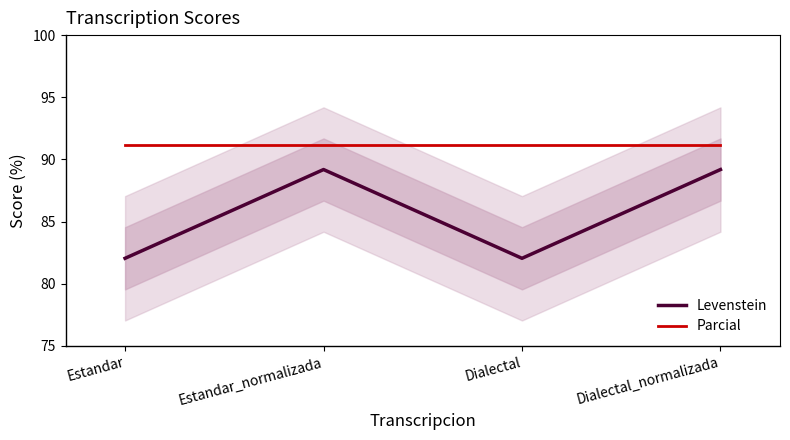

What is the difference between the Levenstein values at Estandar_normalizada and Estandar?

7.1